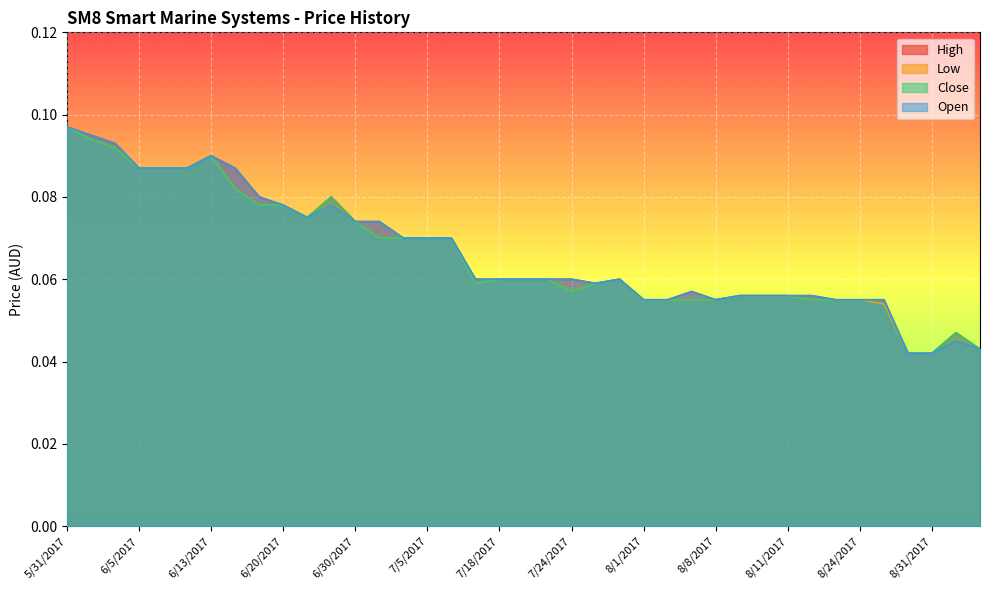

How many distinct data groups are displayed?

4